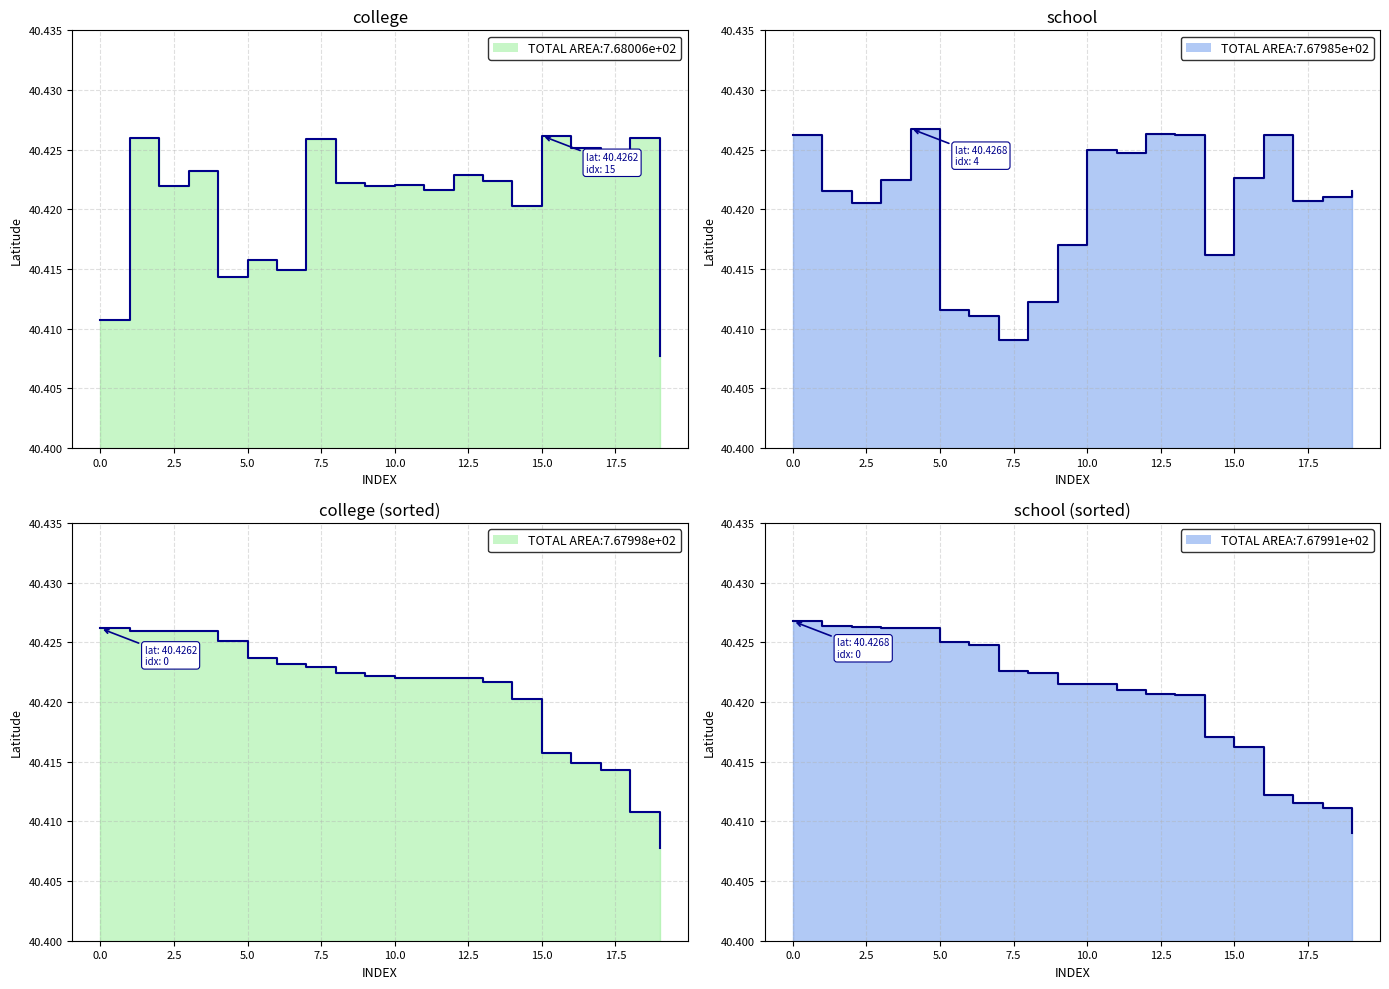

What is the approximate value of college at 11?

40.4